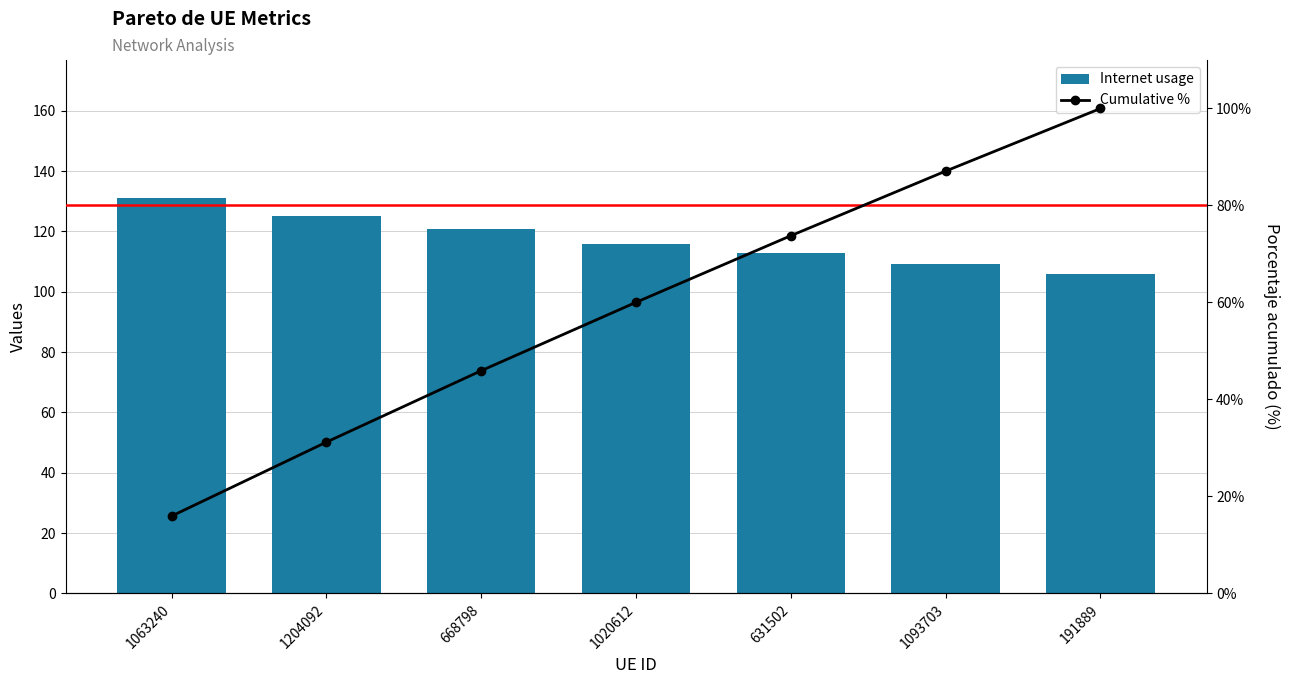

Rank the series by their maximum value, from highest to lowest.

Internet usage, Cumulative %